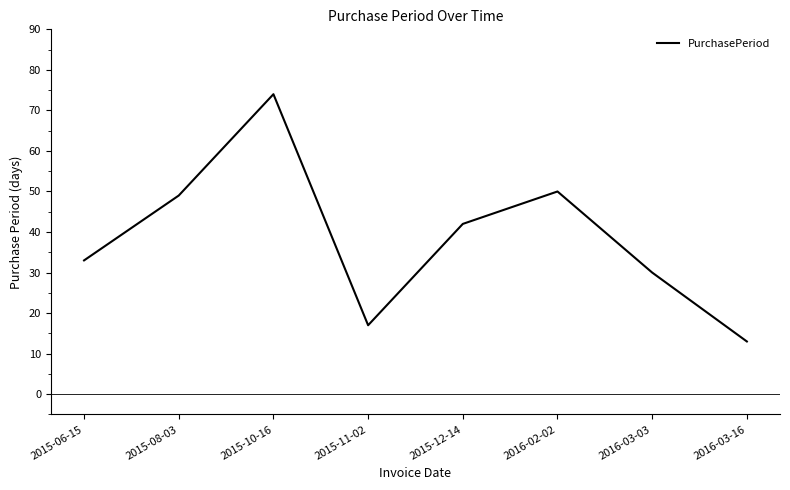

What is the difference between the values at 2015-11-02 and 2015-12-14?

25